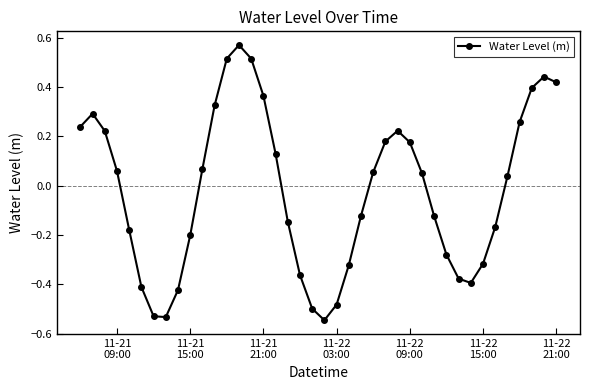

What is the sum of all values?

-0.9